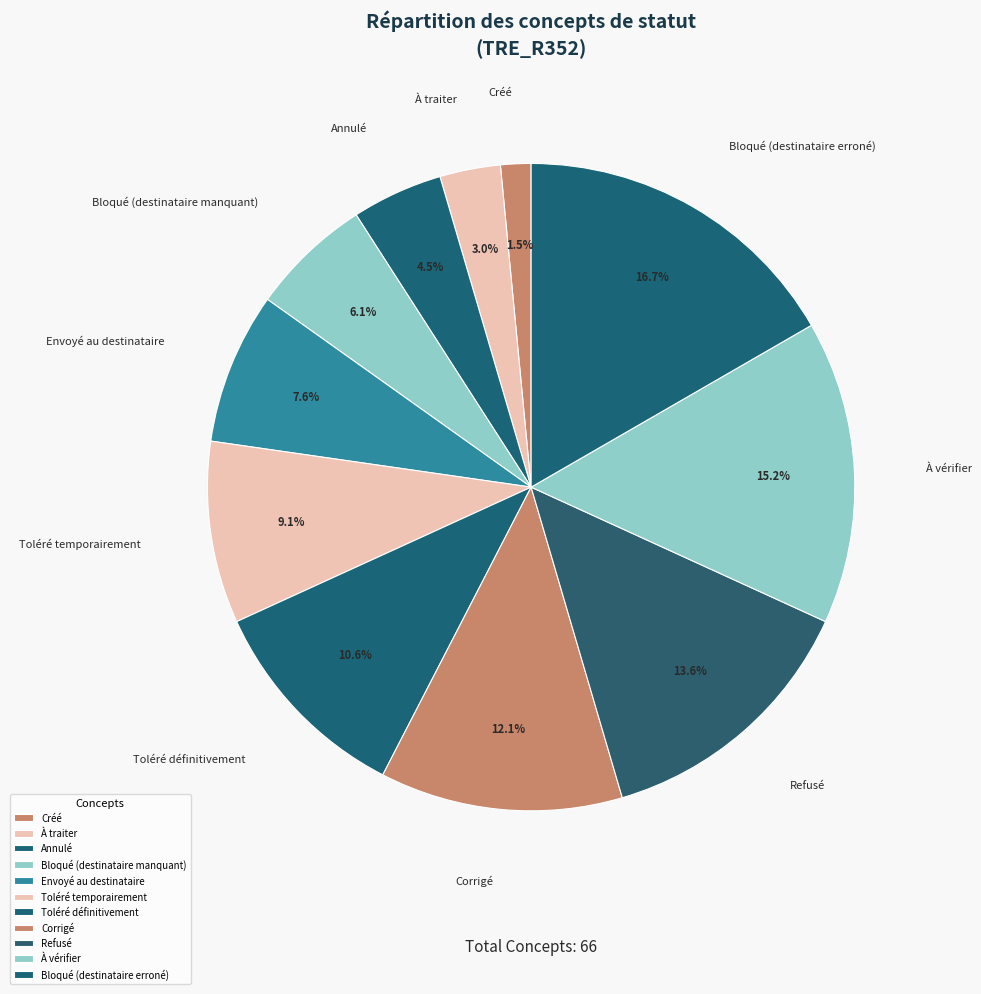

Rank the categories by value from highest to lowest.

Bloqué (destinataire erroné), À vérifier, Refusé, Corrigé, Toléré définitivement, Toléré temporairement, Envoyé au destinataire, Bloqué (destinataire manquant), Annulé, À traiter, Créé